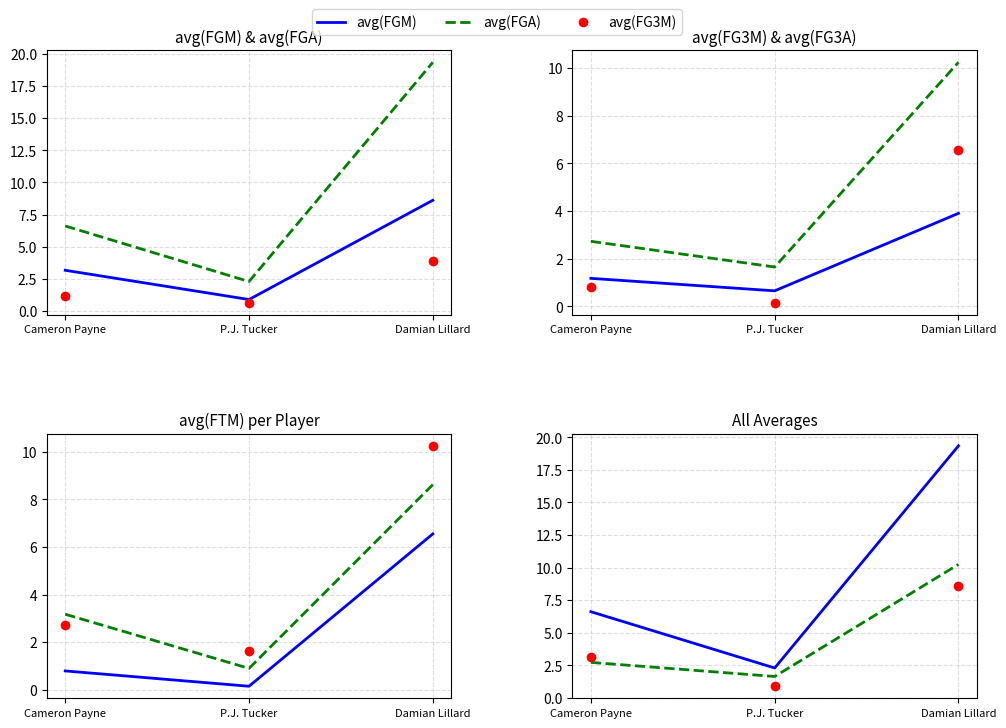

Which series reaches the minimum Y coordinate?

avg(FTM)